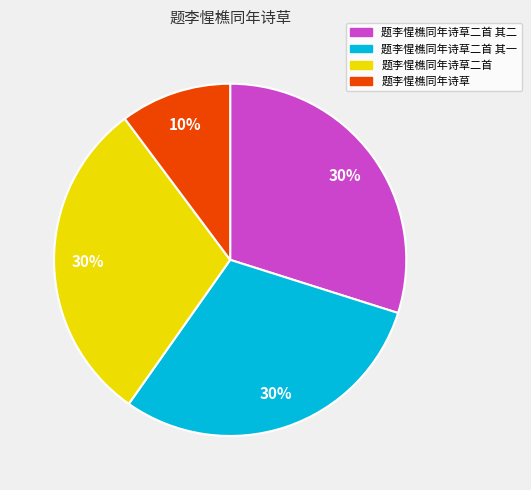

Is there any slice that represents more than half of the pie?

No